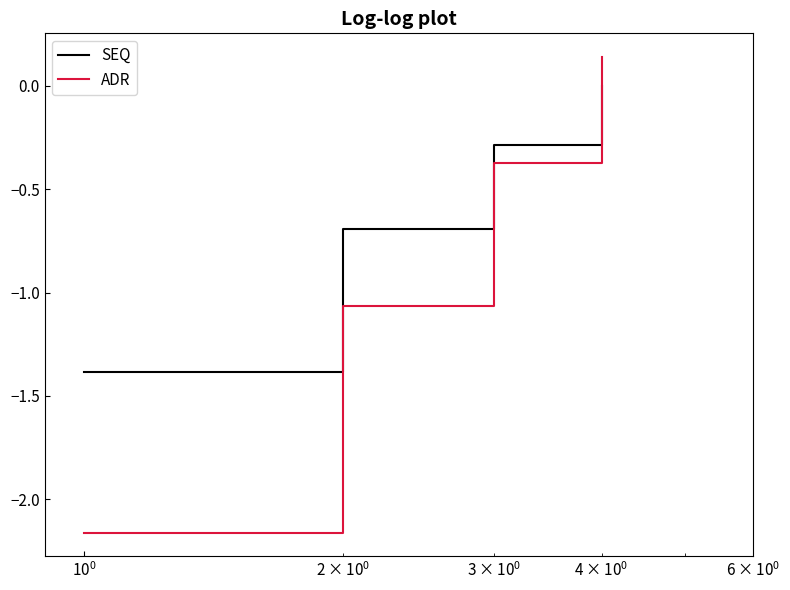

What is the lowest value of the SEQ series?

-1.4